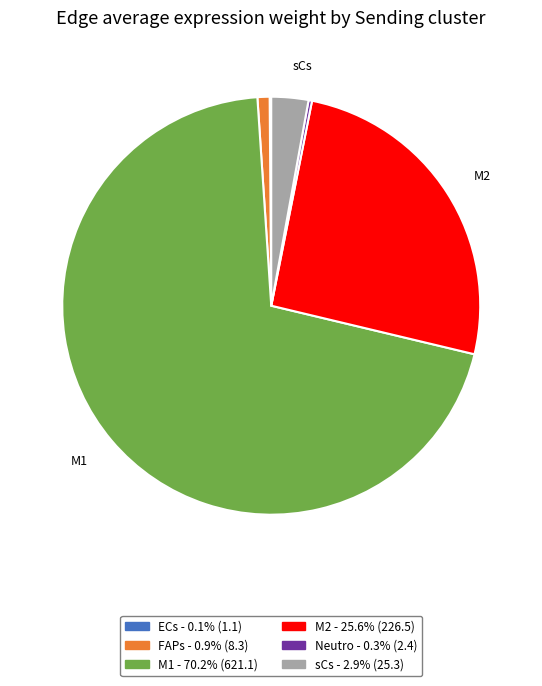

Is there a majority slice in this chart?

Yes